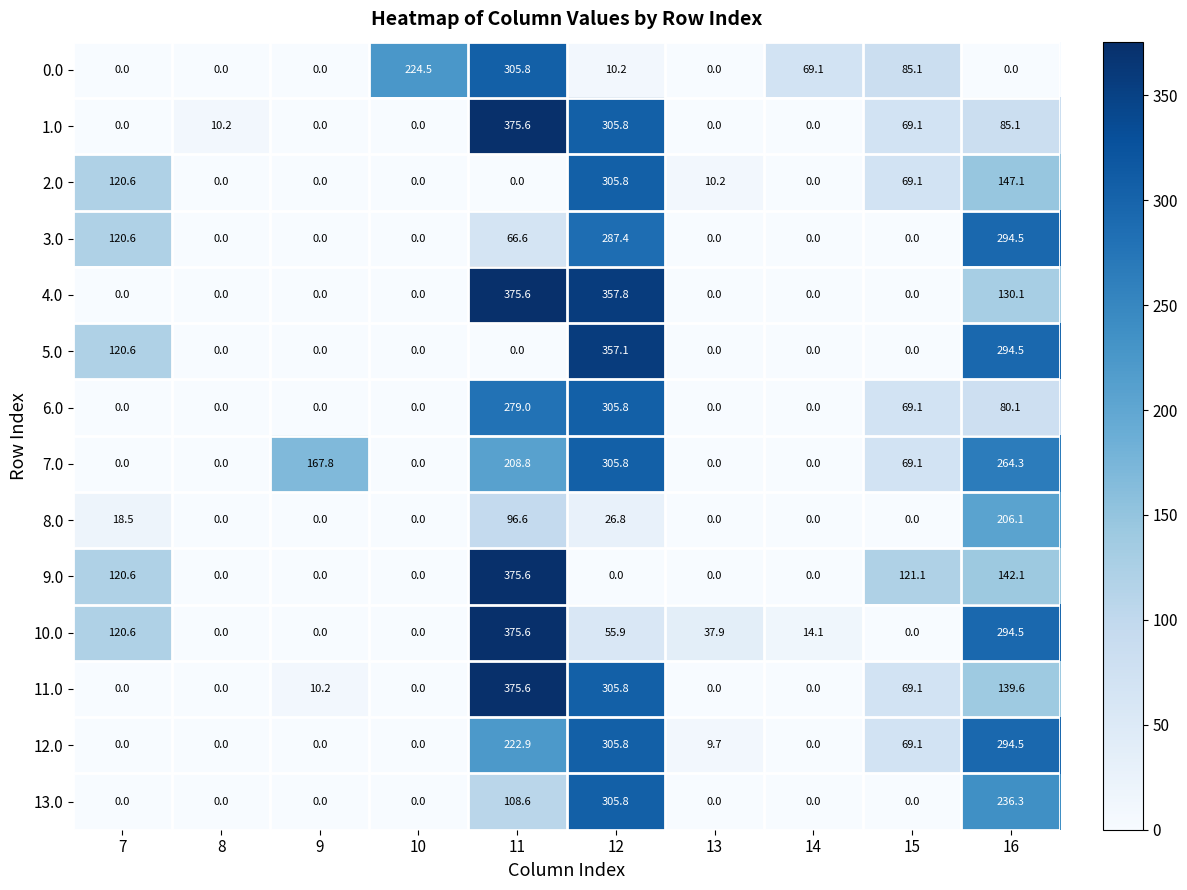

What is the average value of the 12.0 series?

90.2